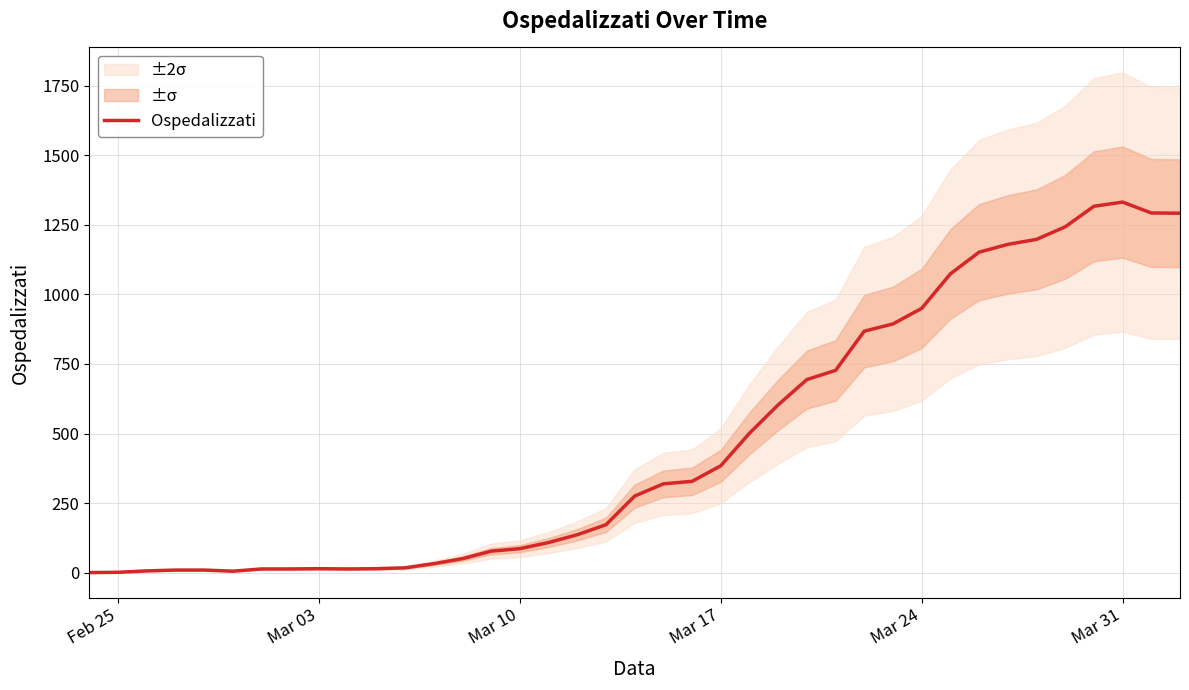

What is the highest value of the Ospedalizzati series?

1332